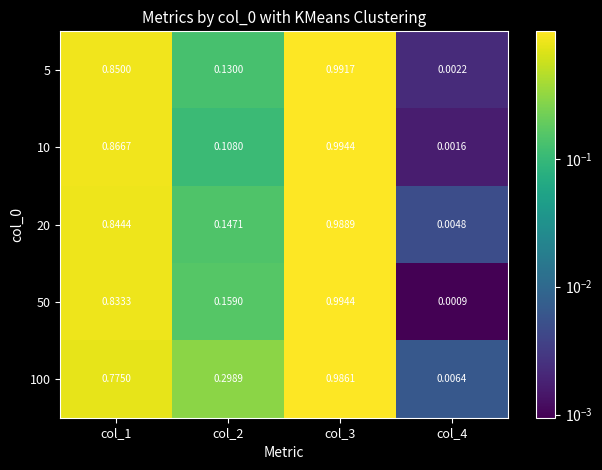

What is the total value across all series at col_3?

5.0